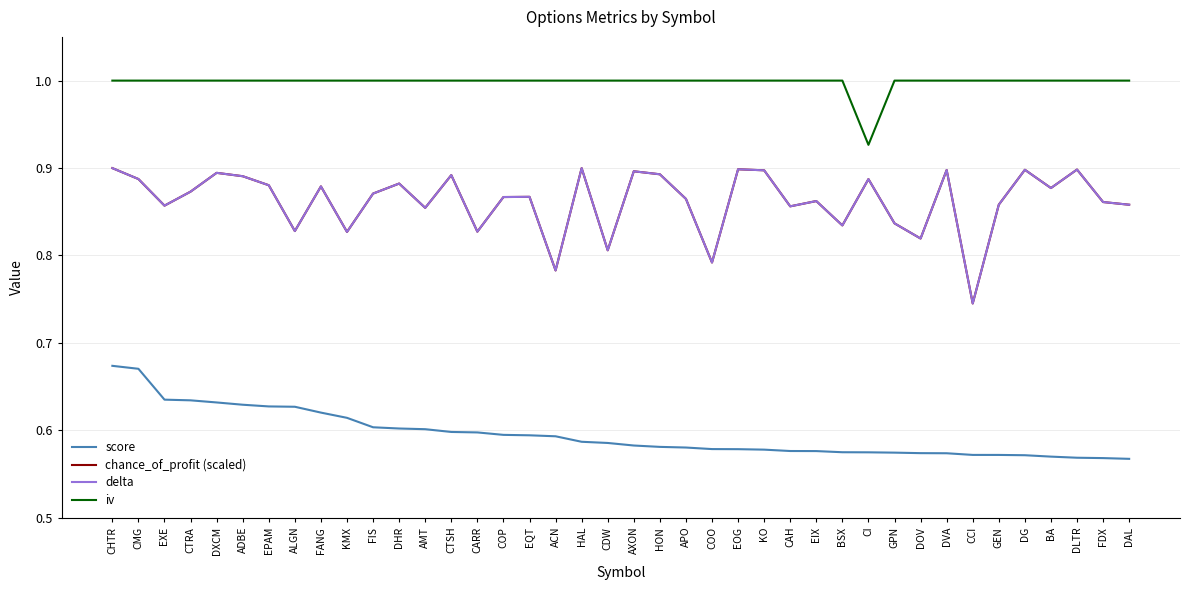

The value of chance_of_profit (scaled) at CTRA is 0.9. True or false?

True